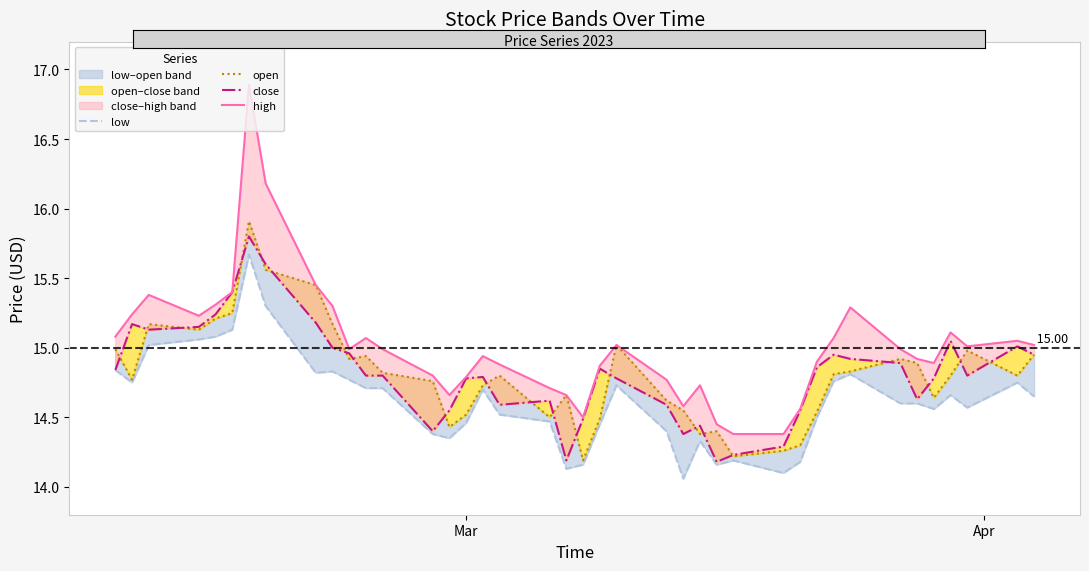

True or false: open and close intersect in this chart.

True